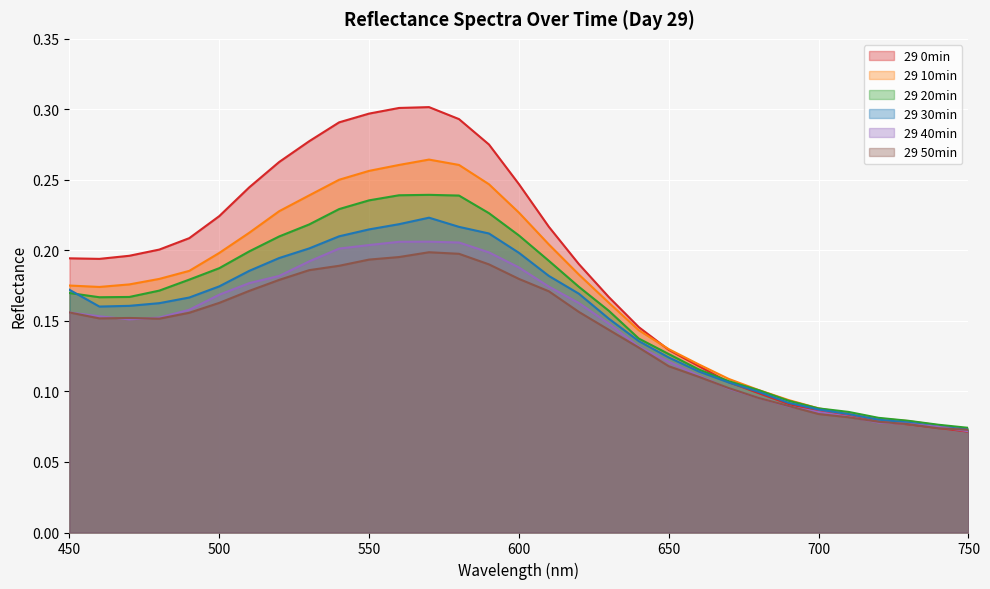

True or false: 29 30min and 29 40min intersect in this chart.

False